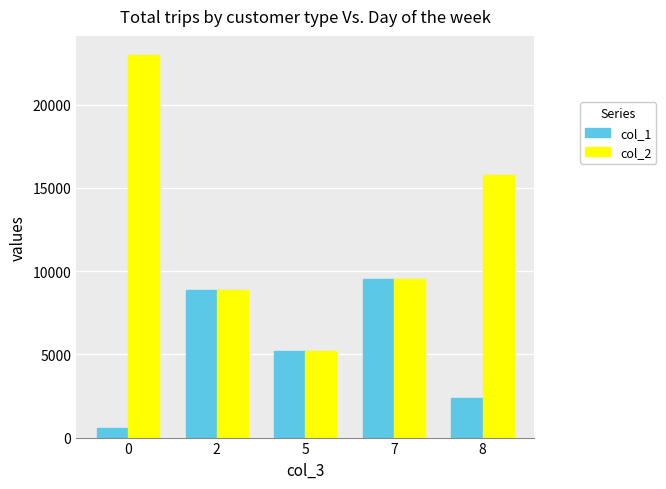

True or false: col_1 has a value of 3117 at 5.

False